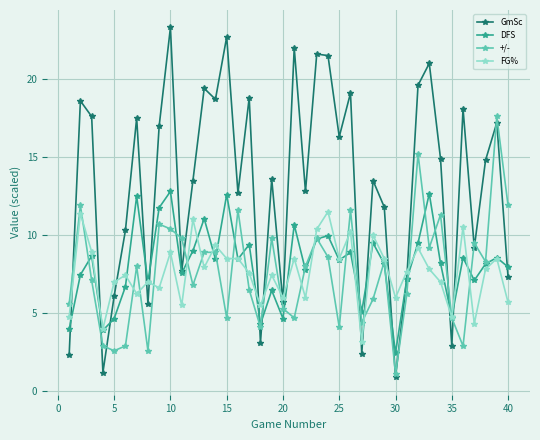

What is the value of the GmSc point at the 36th from the left?

18.1